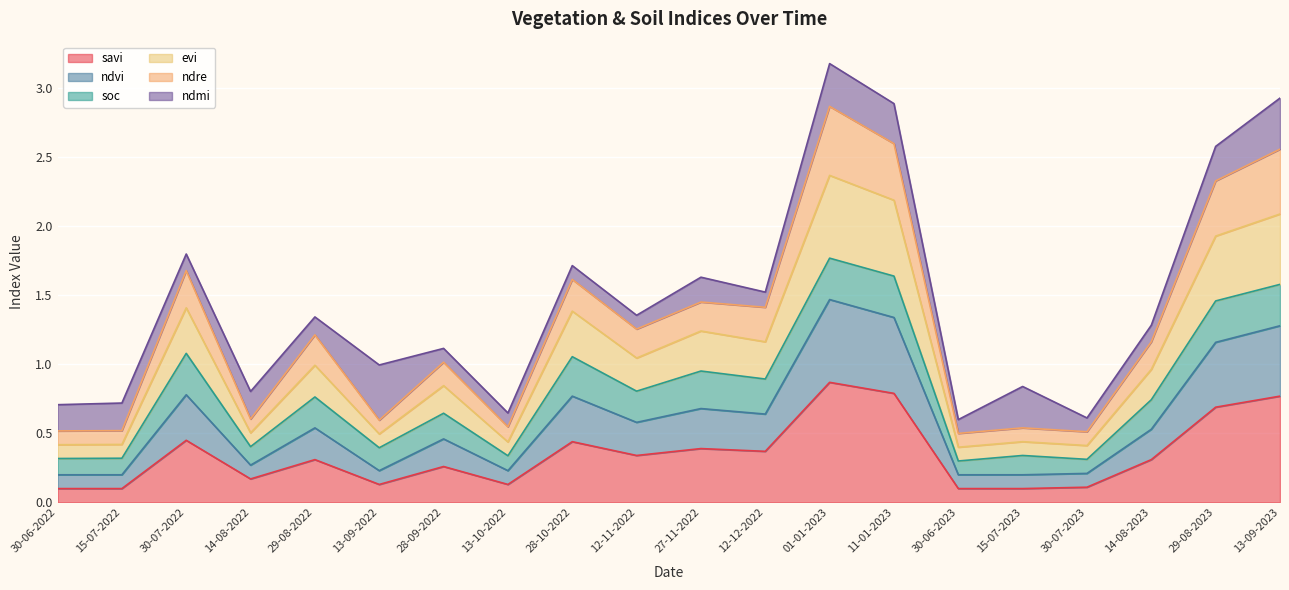

Does the chart display data point markers on the line(s)?

No